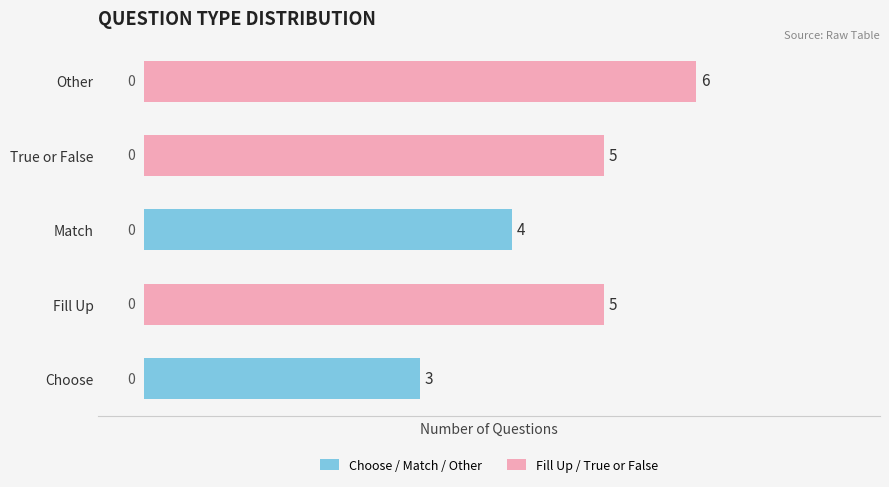

What is the difference between the maximum and second lowest values?

2